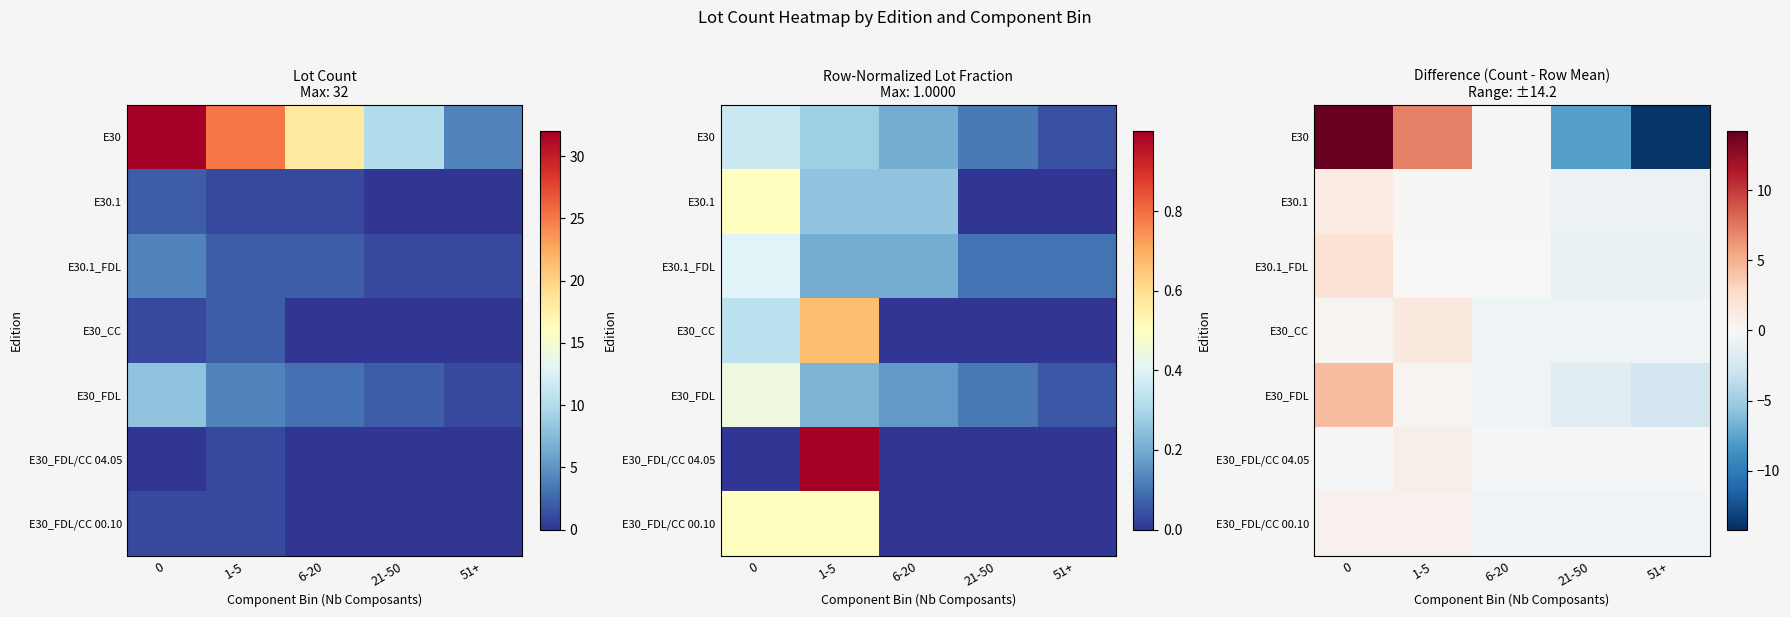

List the labels in order of E30 value, largest first.

0, 1-5, 6-20, 21-50, 51+